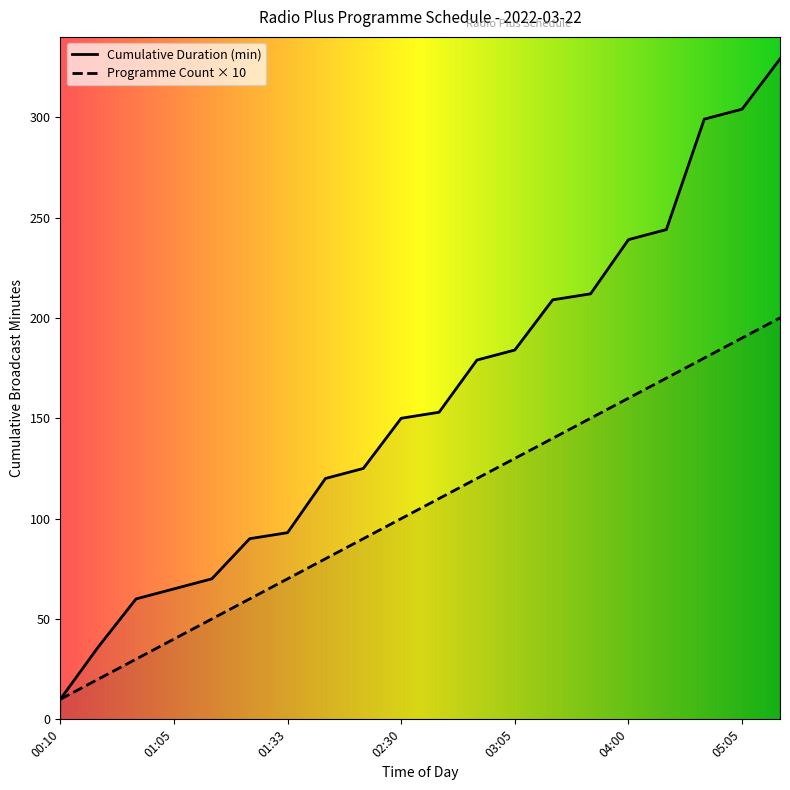

Reading left to right, list all the values displayed in this chart.

Row Index: 10	20	30	40	50	60	70	80	90	100	110	120	130	140	150	160	170	180	190	200
Program Count: 10	36	60	65	70	90	93	120	125	150	153	179	184	209	212	239	244	299	304	329